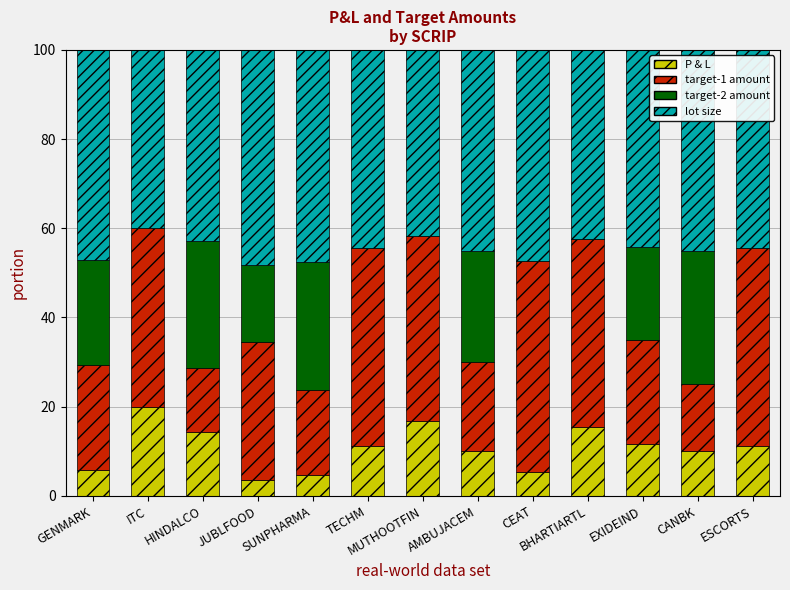

Are the bars horizontal?

No